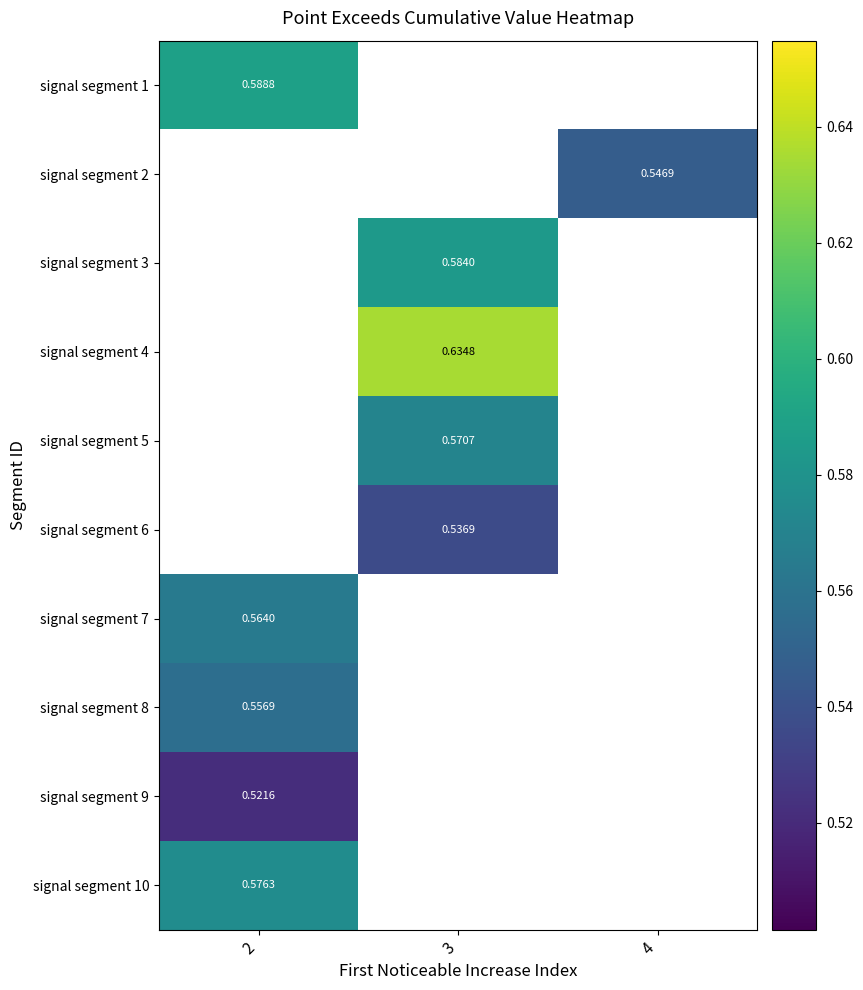

Read the signal segment 9 value at 2.

0.5